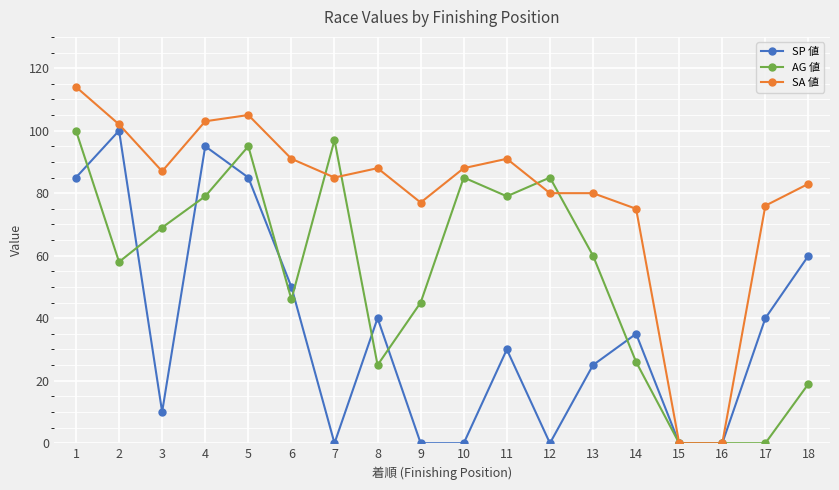

What is the average value of the AG 値 series?

54